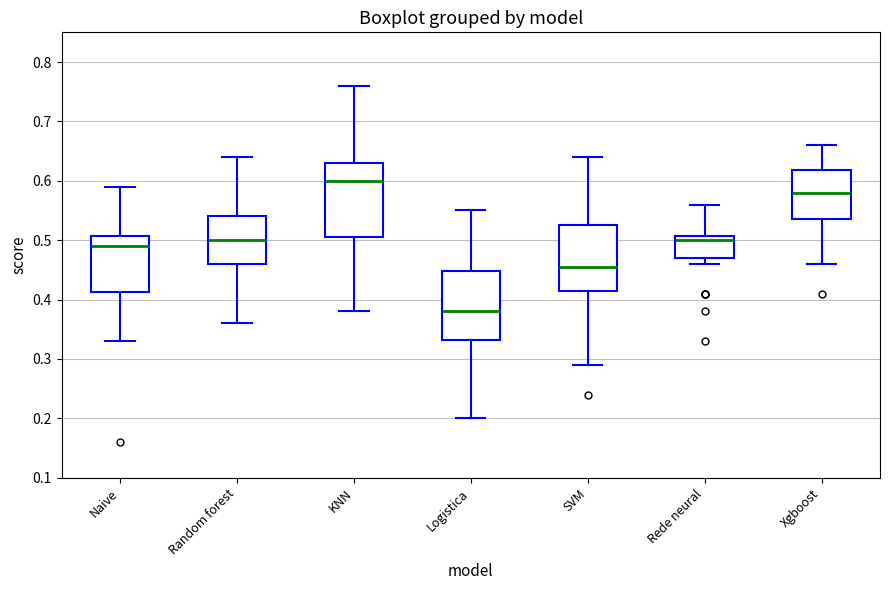

Reading left to right, transcribe this box plot: for each box, give where its median line is, the range the box spans, and where its two whiskers end, as read against the y-axis. The values are not printed on the chart, so give them approximately, as read against the axis.

Naive: median 0.49, box 0.41 to 0.51, whiskers 0.33 to 0.59
Random forest: median 0.50, box 0.46 to 0.54, whiskers 0.36 to 0.64
KNN: median 0.60, box 0.51 to 0.63, whiskers 0.38 to 0.76
Logistica: median 0.38, box 0.33 to 0.45, whiskers 0.20 to 0.55
SVM: median 0.46, box 0.42 to 0.53, whiskers 0.29 to 0.64
Rede neural: median 0.50, box 0.47 to 0.51, whiskers 0.46 to 0.56
Xgboost: median 0.58, box 0.54 to 0.62, whiskers 0.46 to 0.66